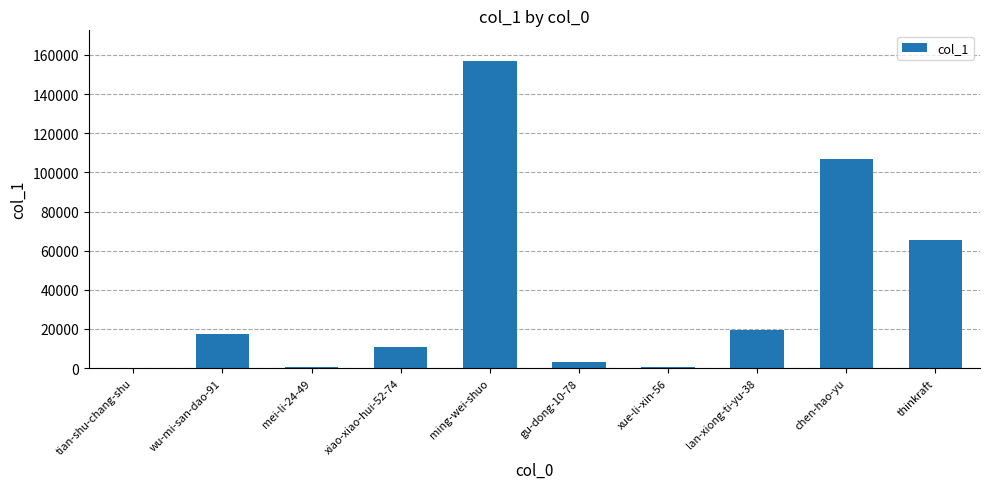

Read the value at gu-dong-10-78, to the nearest 10.

2960